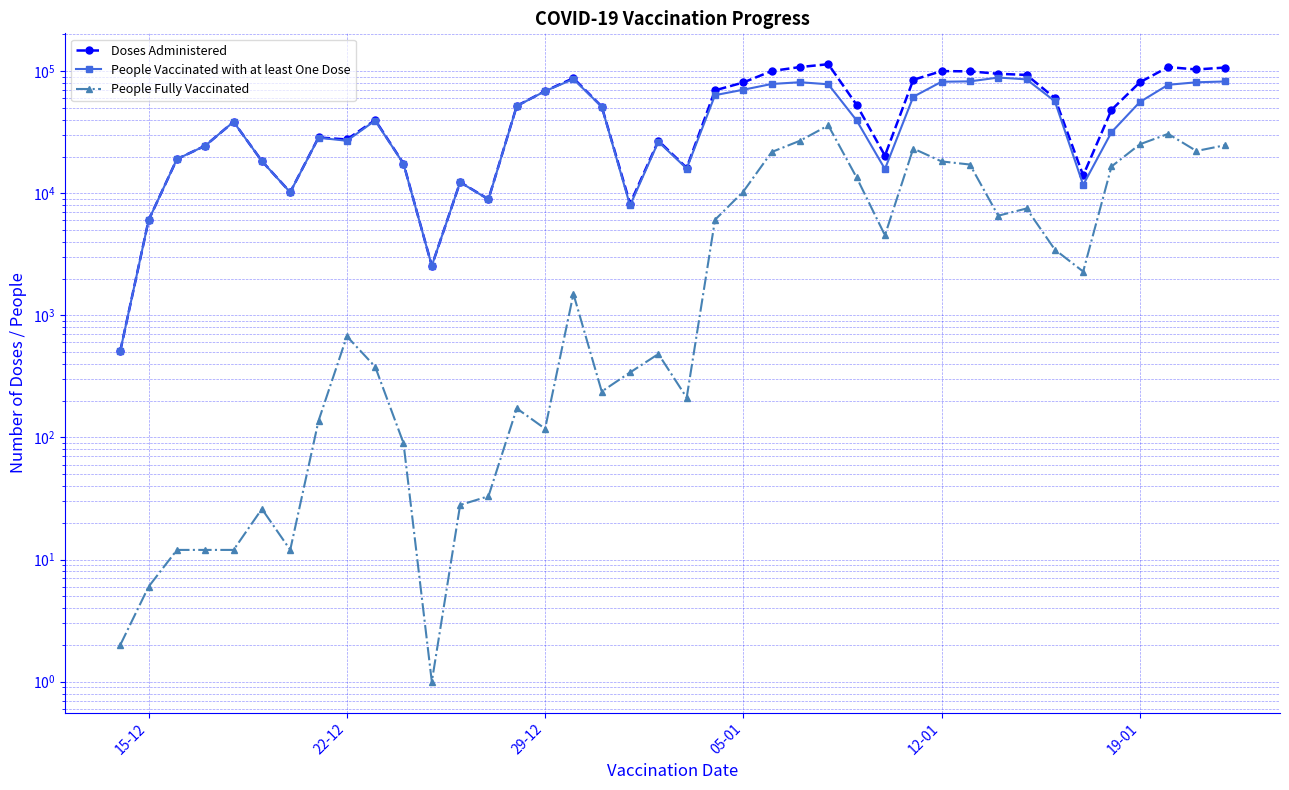

What is the difference between the maximum and minimum values in the People Fully Vaccinated series?

35984